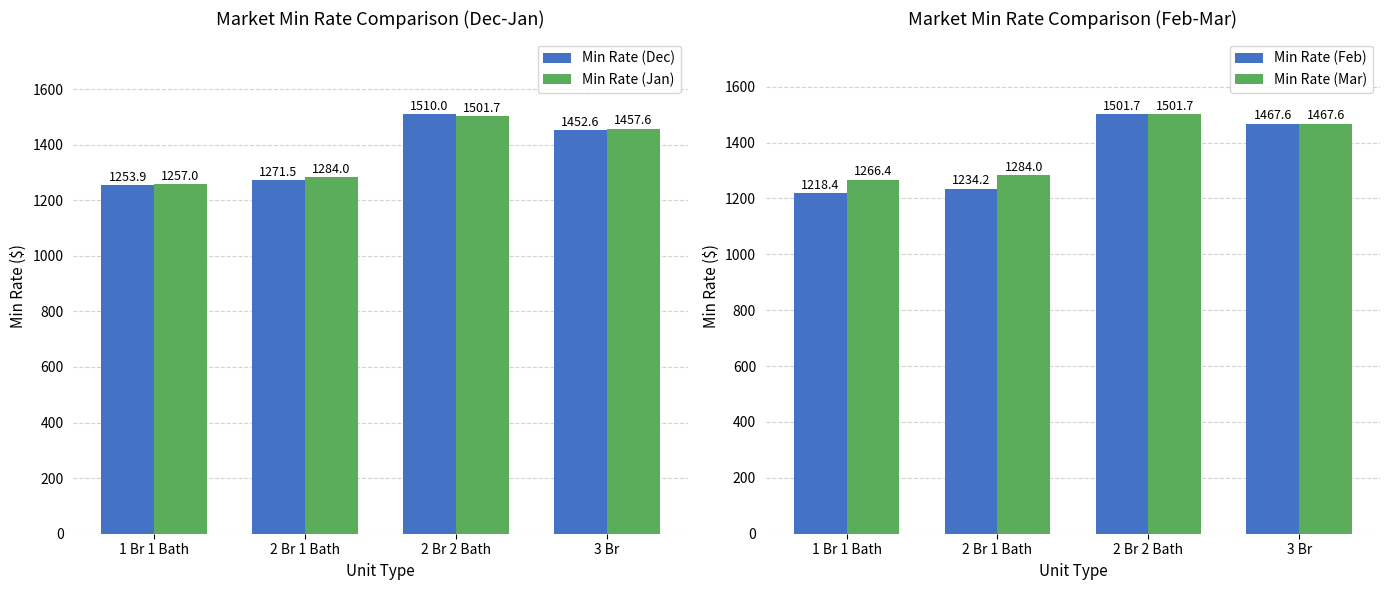

True or false: Min Rate (Feb) has a value of 398.4 at 3 Br.

False